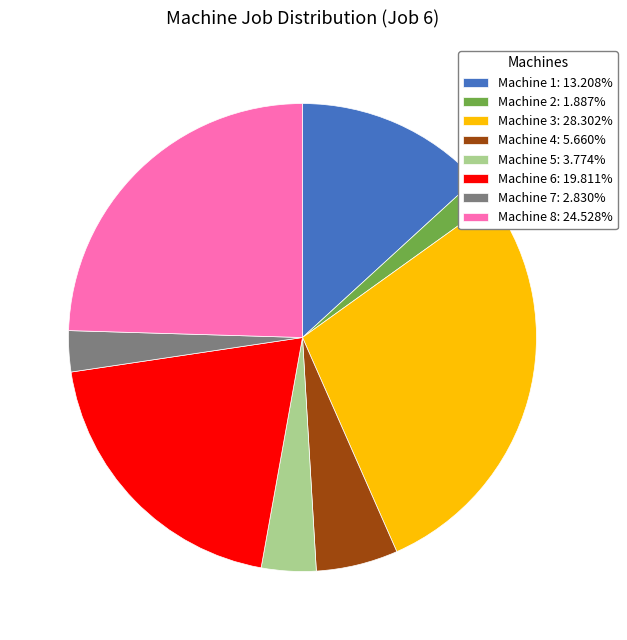

What is the ratio of the value at Machine 7 to the value at Machine 6?

0.1